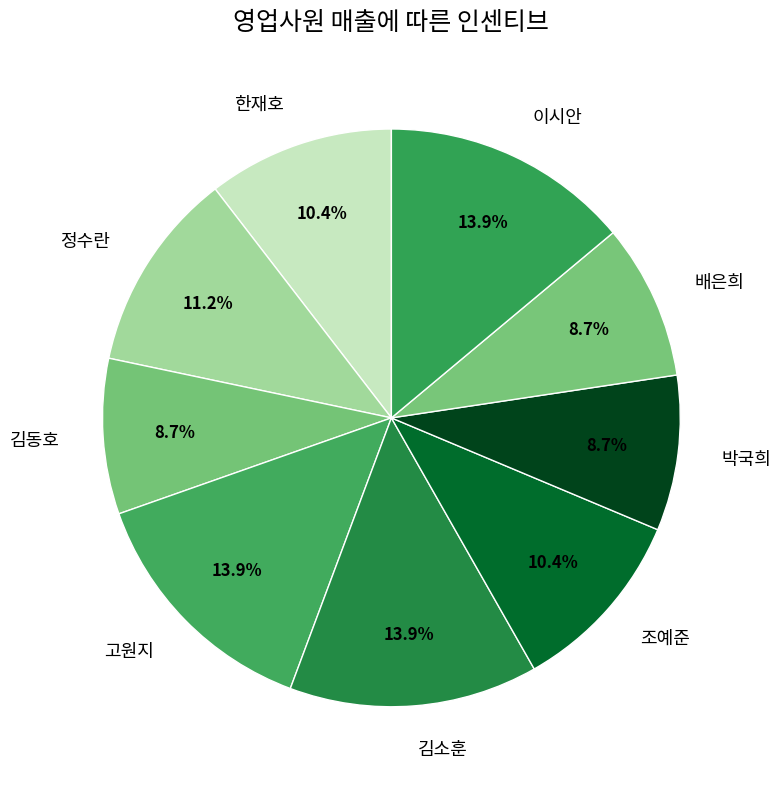

To the nearest percent, what portion does 정수란 represent?

11%